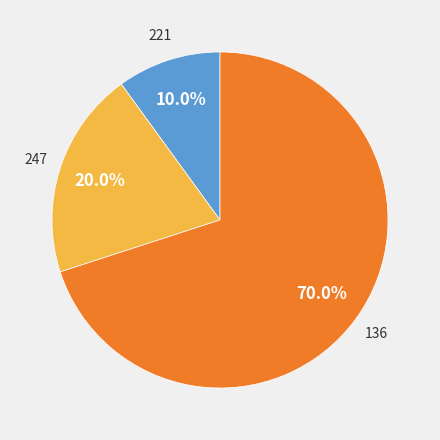

How many slices are in this pie chart?

3